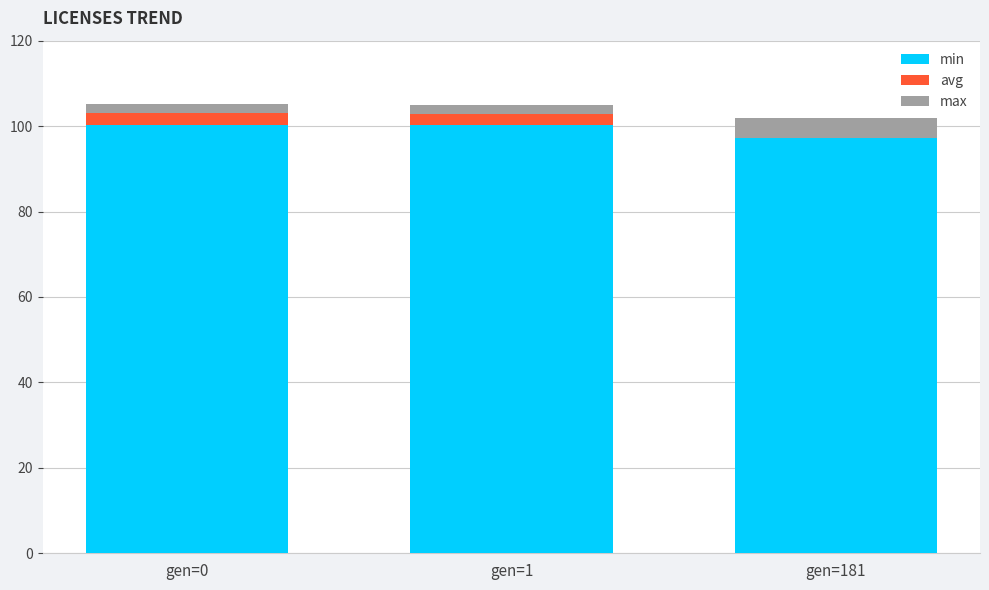

The min series shows 97.1 at gen=181. True or false?

True